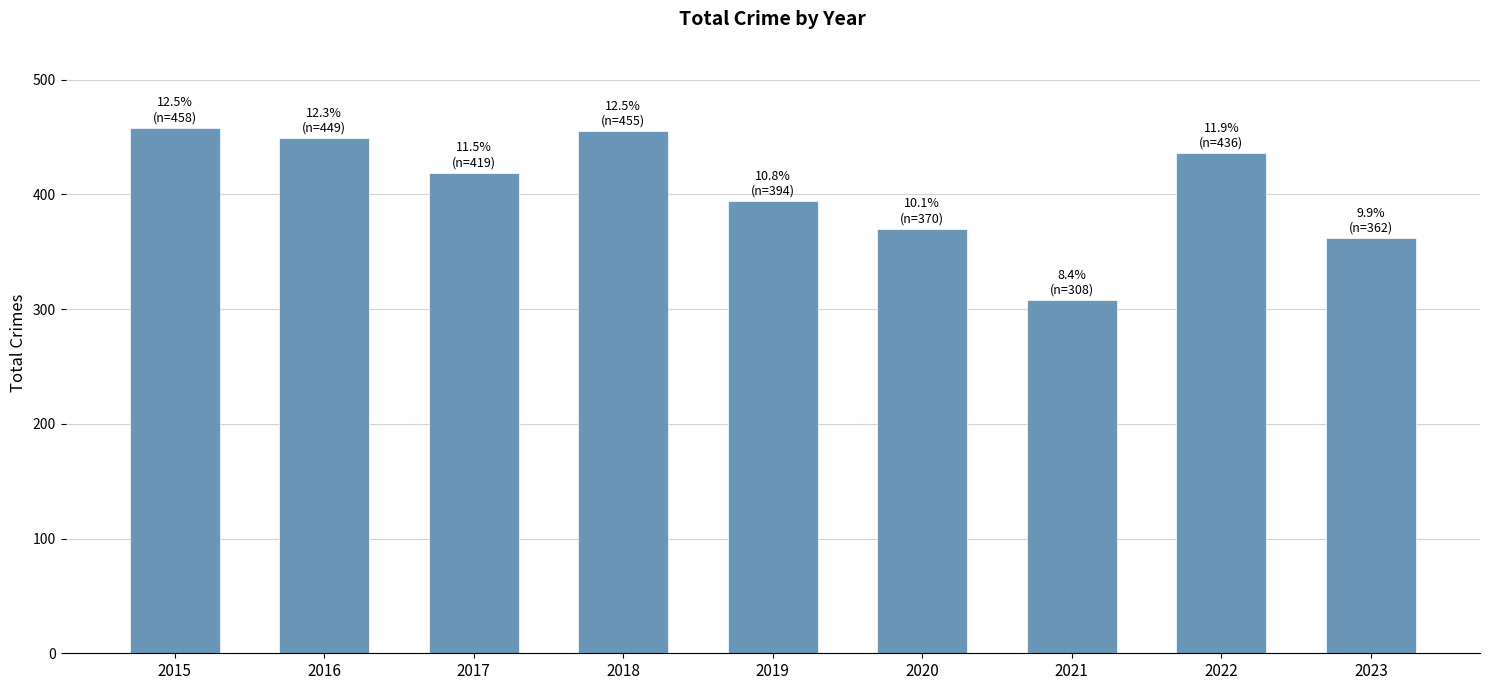

Where does the data first go above 419?

2015